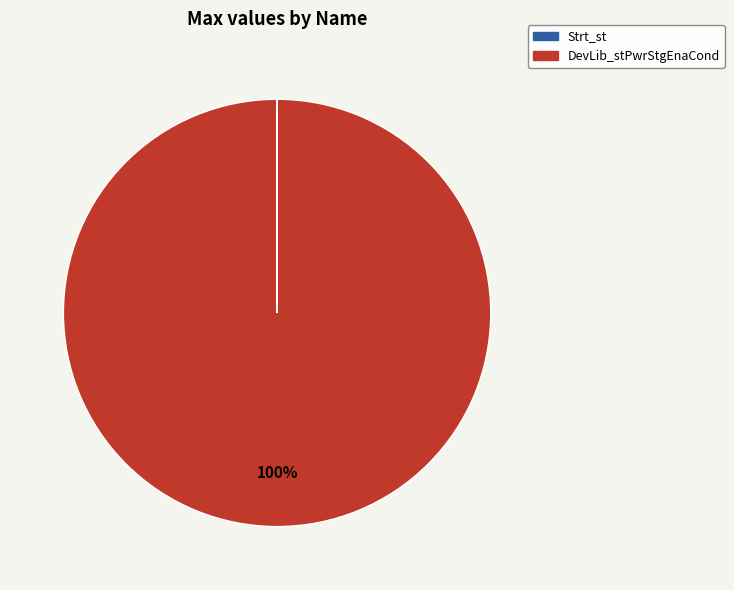

To the nearest percent, what is the average slice percentage?

50%